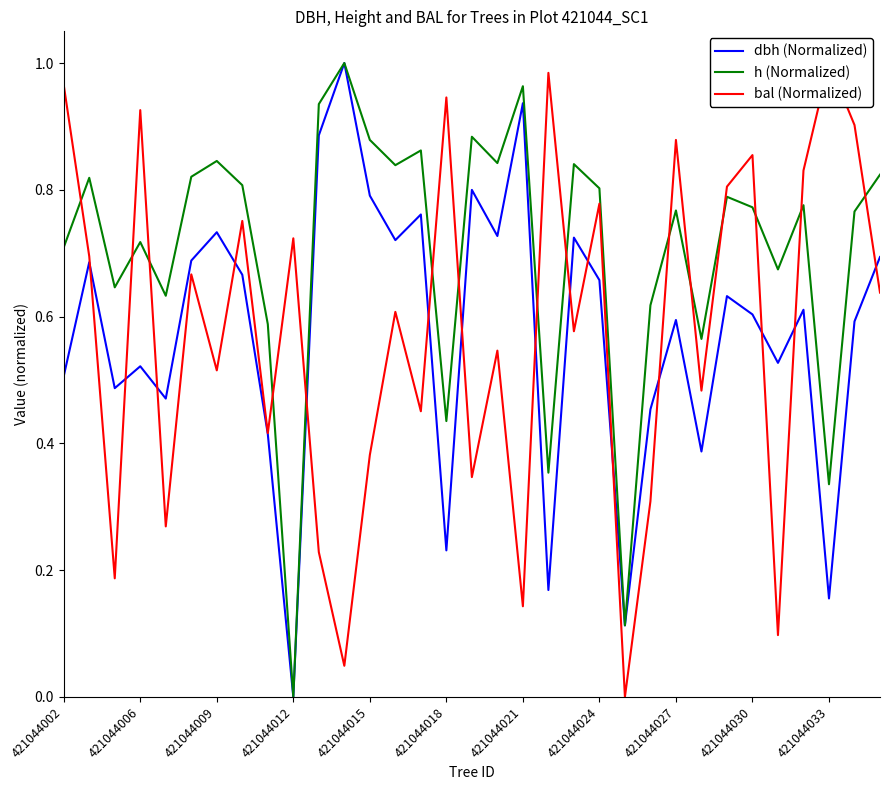

At which label does dbh (Normalized) reach its minimum?

421044012